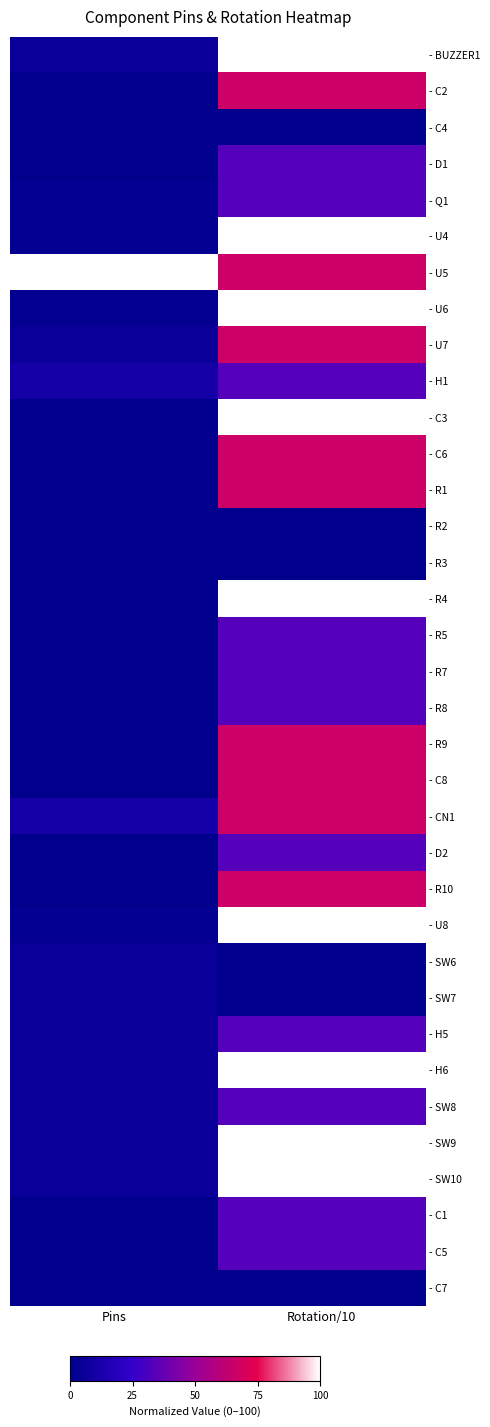

Which category has the highest value across all series?

Rotation/10